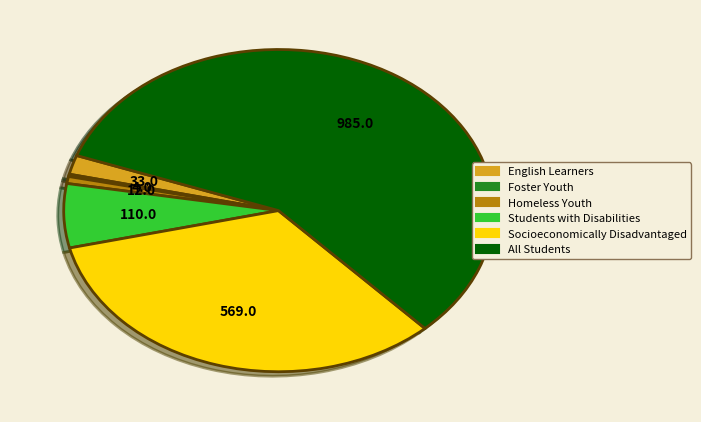

Is there a majority slice in this chart?

Yes